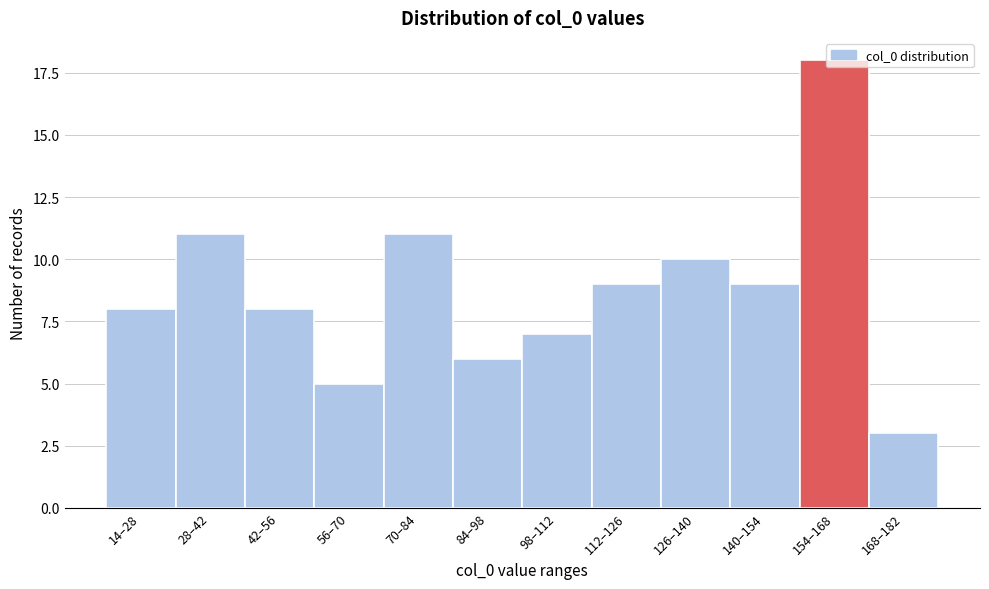

True or false: the data shows 5 at 56–70.

True